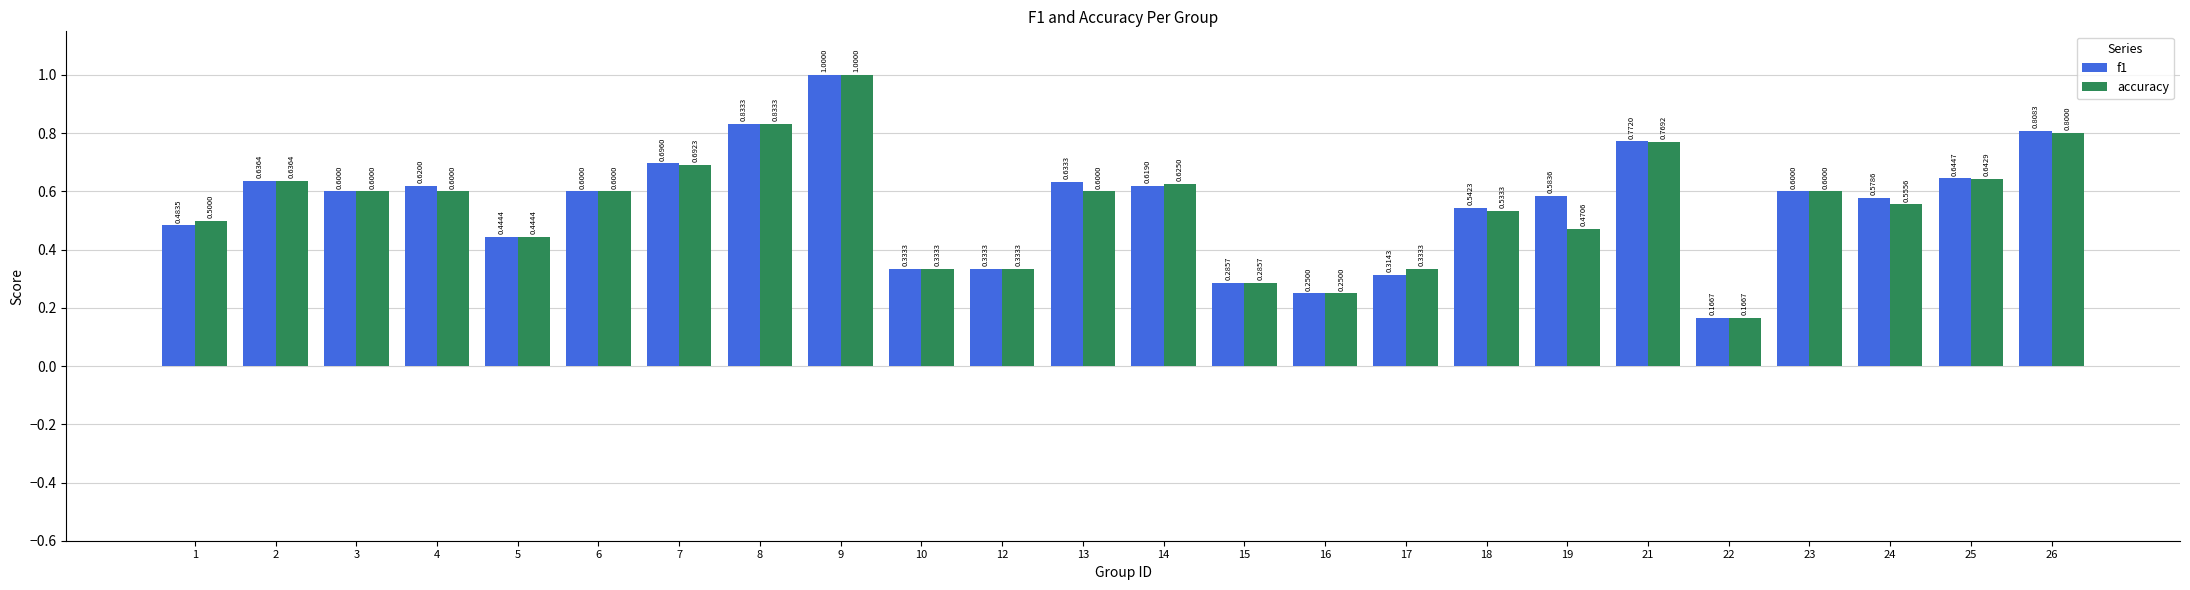

At which label does accuracy reach its peak?

9